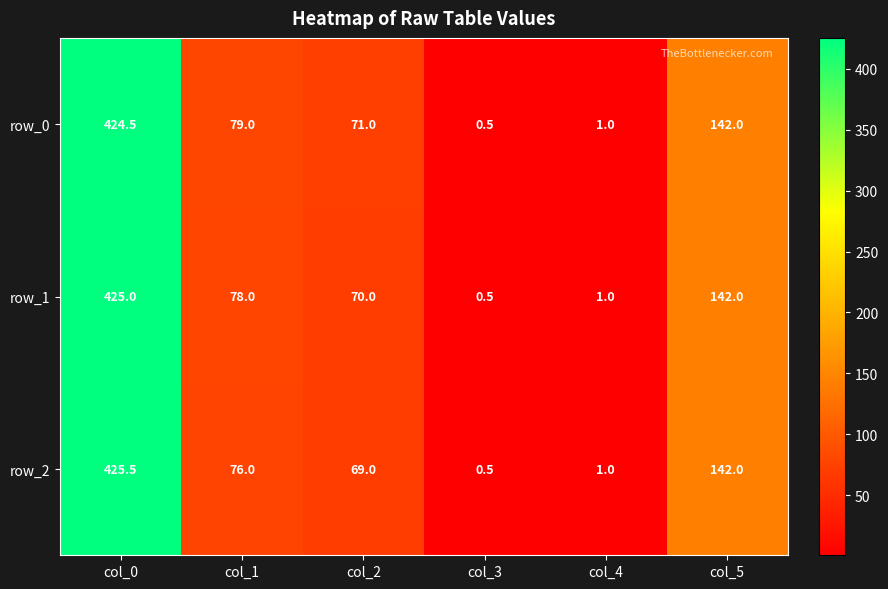

The row_1 series shows 1.0 at col_4. True or false?

True